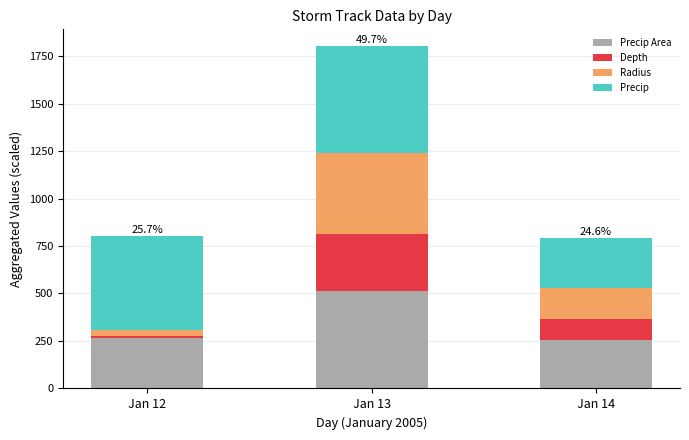

At which category is the sum across all series the highest?

Jan 13